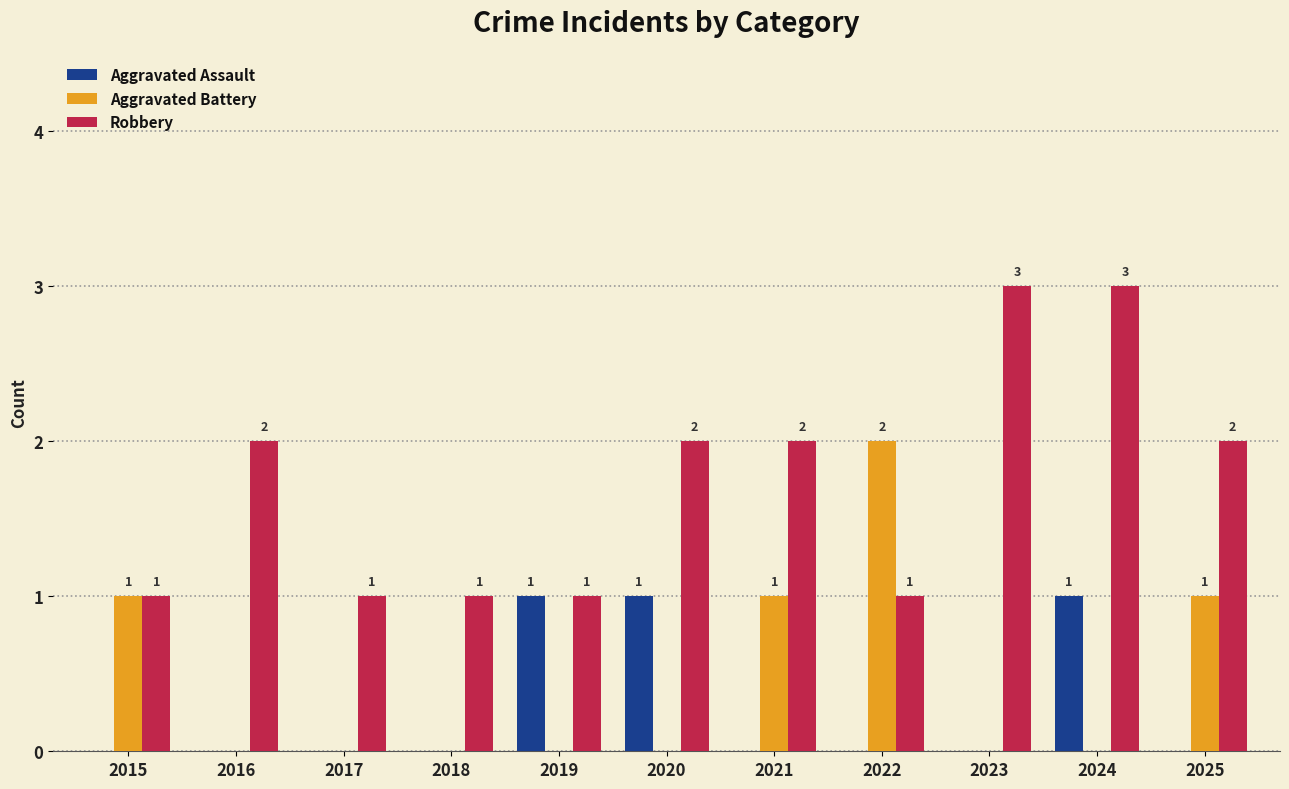

How many values in the Aggravated Assault series exceed 0?

3